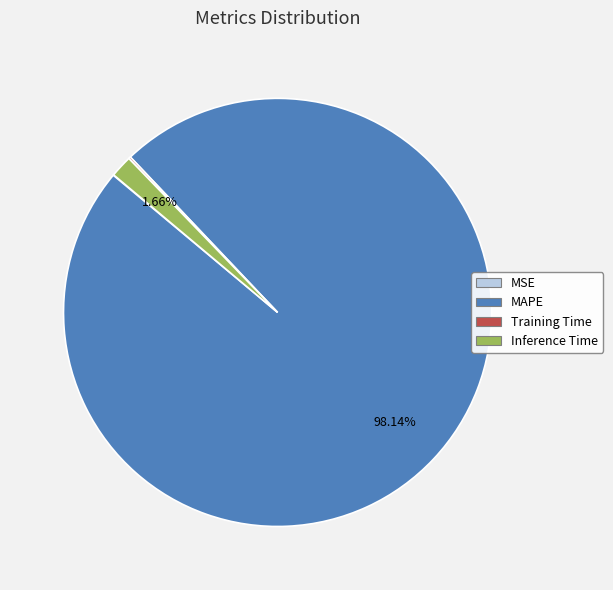

Which category has the biggest portion of the pie?

MAPE